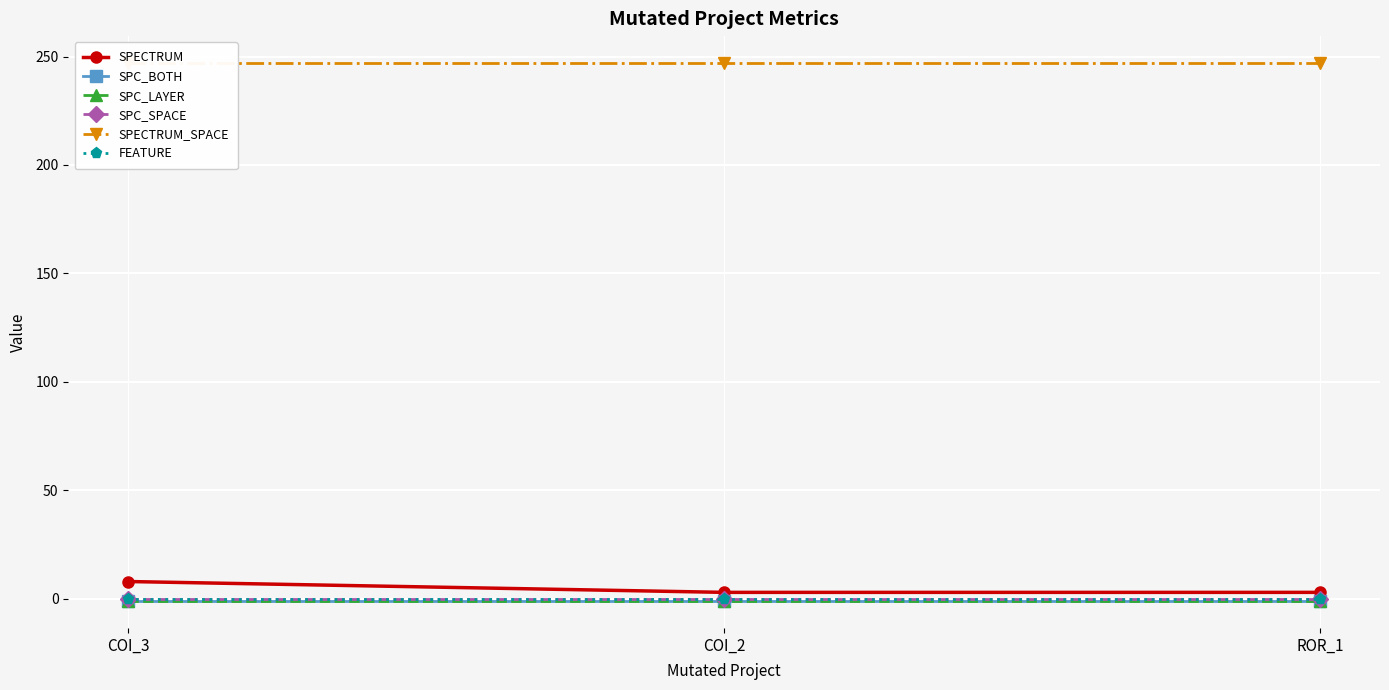

Which series changed the most between COI_2 and ROR_1?

SPECTRUM